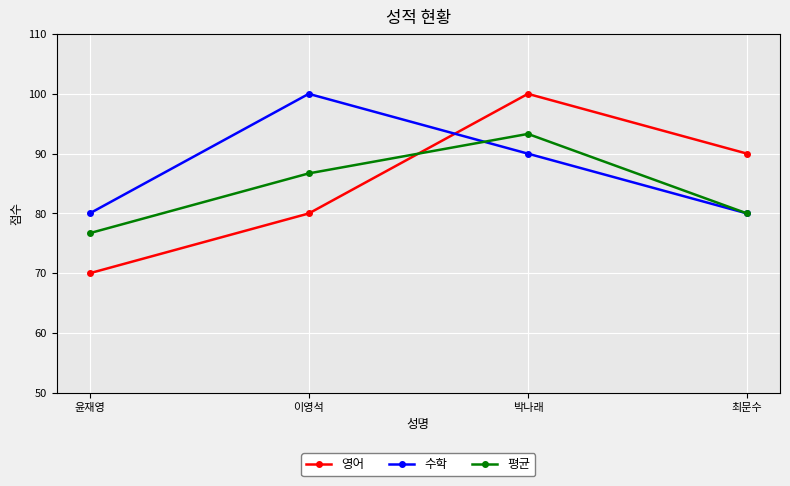

What is the difference between the highest and lowest values at 박나래?

10.0